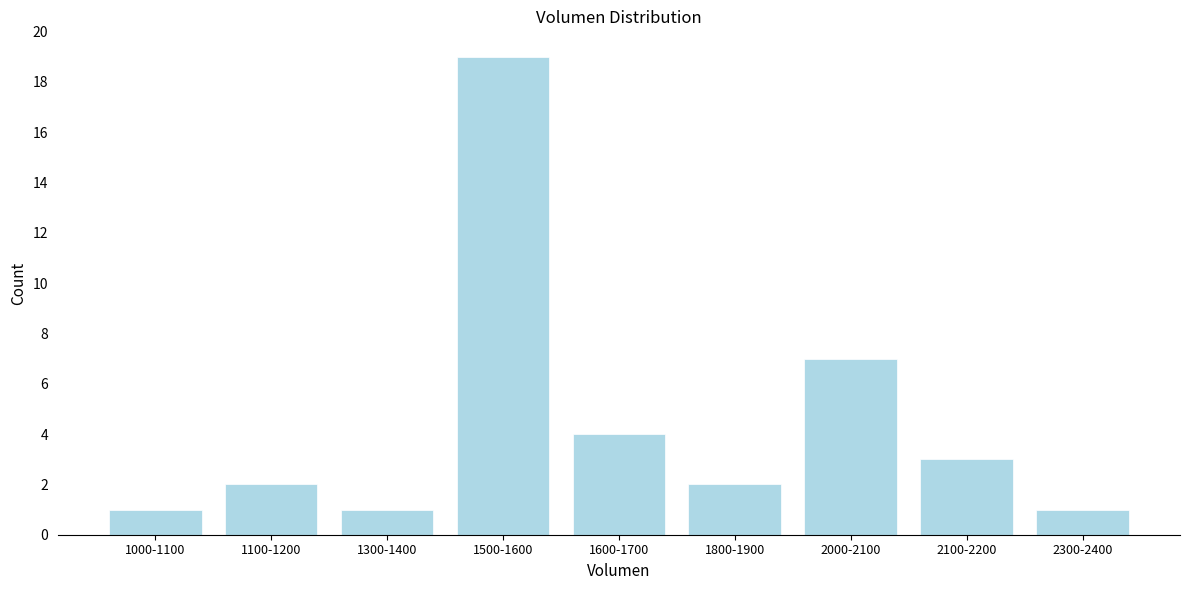

Reading right to left, transcribe all the data shown in this chart.

2300-2400=1	2100-2200=3	2000-2100=7	1800-1900=2	1600-1700=4	1500-1600=19	1300-1400=1	1100-1200=2	1000-1100=1